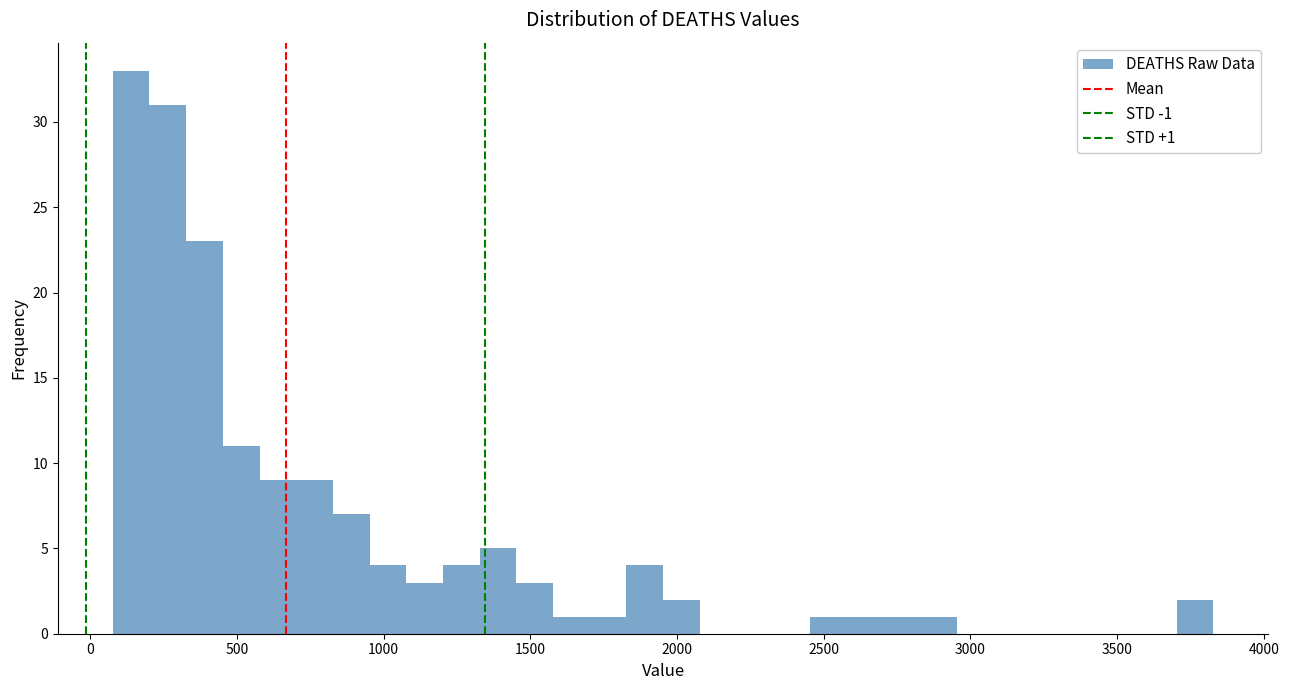

Read against the x-axis, roughly where is the centre of the tallest bar?

150